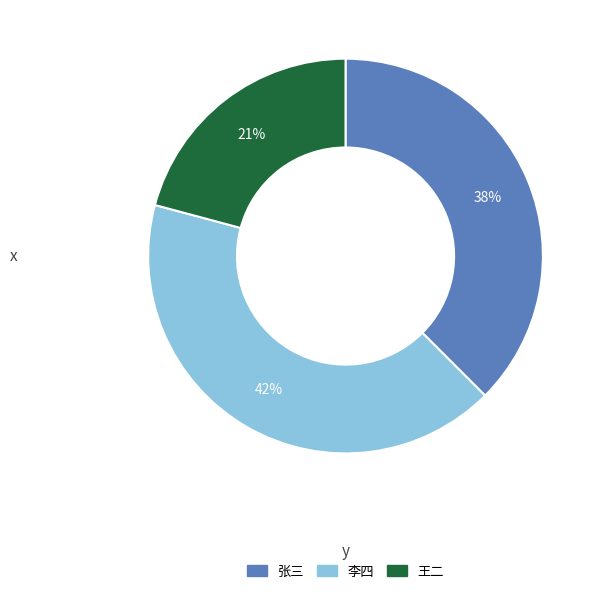

Count the number of slices in the pie.

3